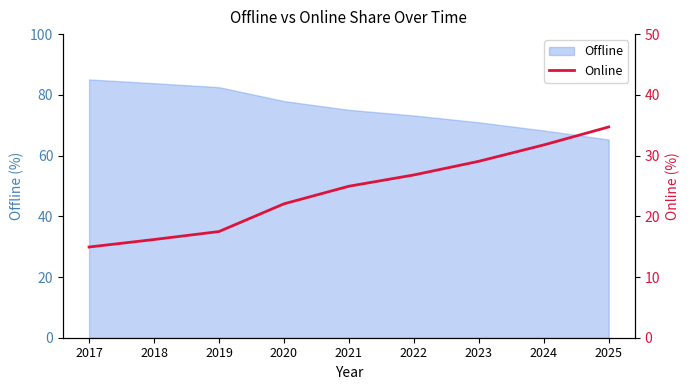

What is the smallest value displayed?

14.9